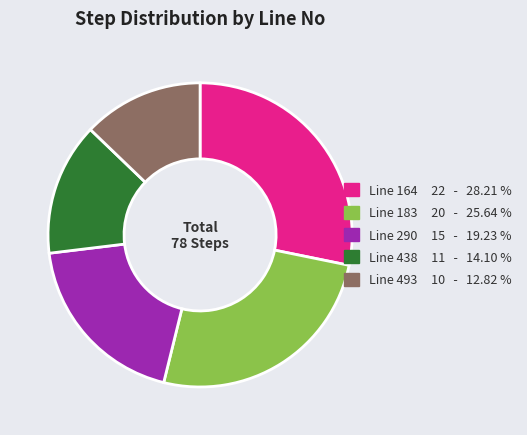

Does any single category account for the majority?

No